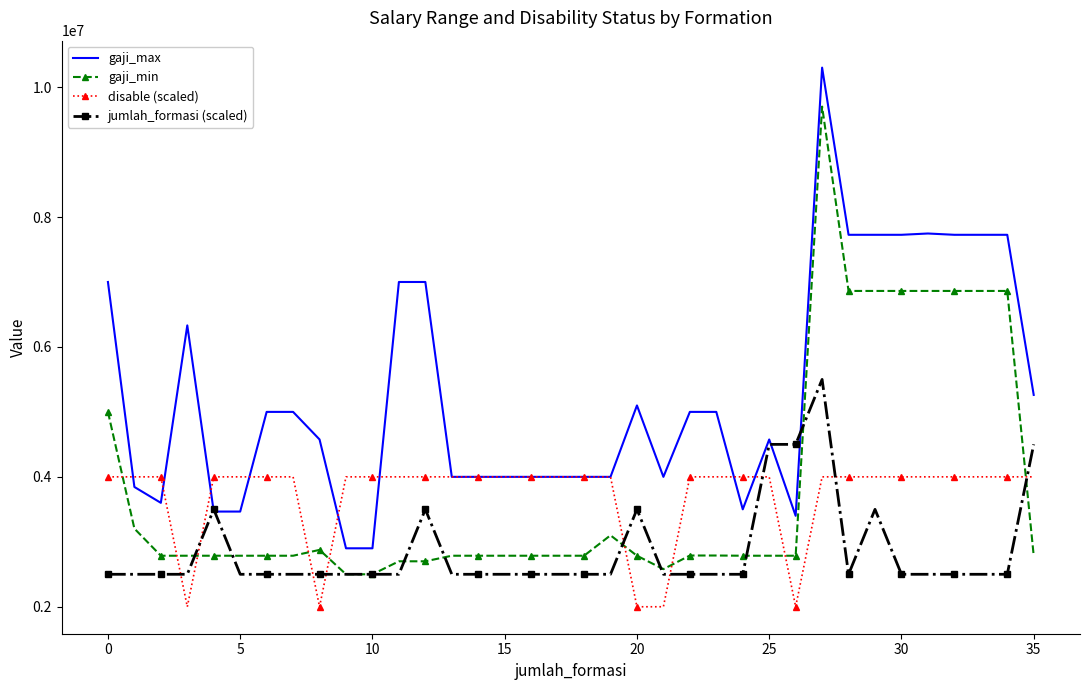

How many values in the disable (scaled) series are below 4000000?

5